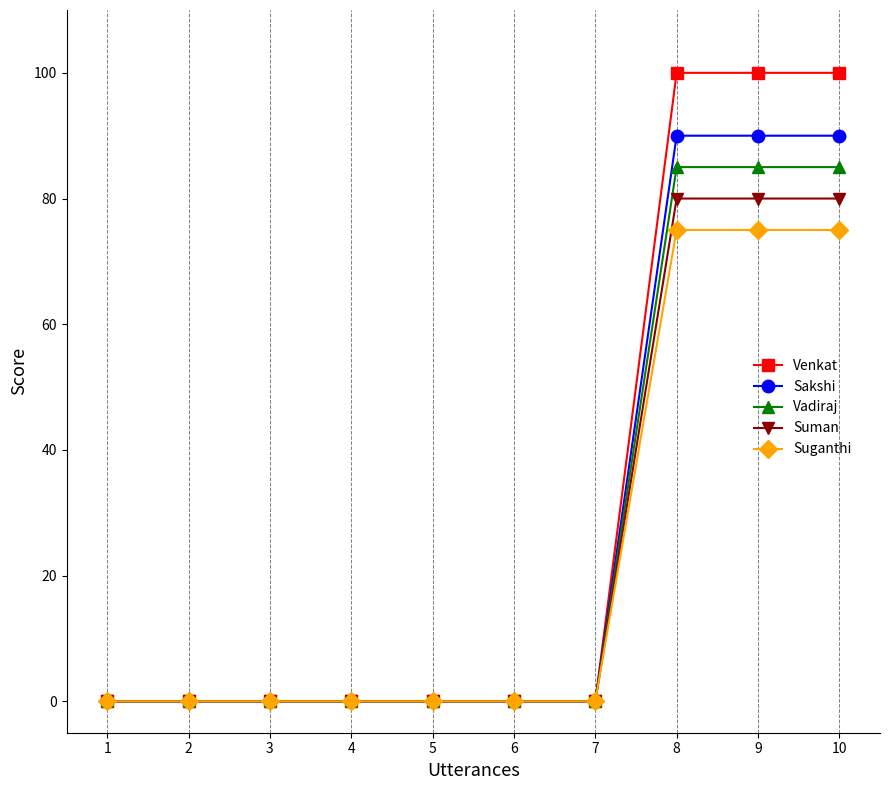

True or false: Sakshi has a value of 90 at 9.

True